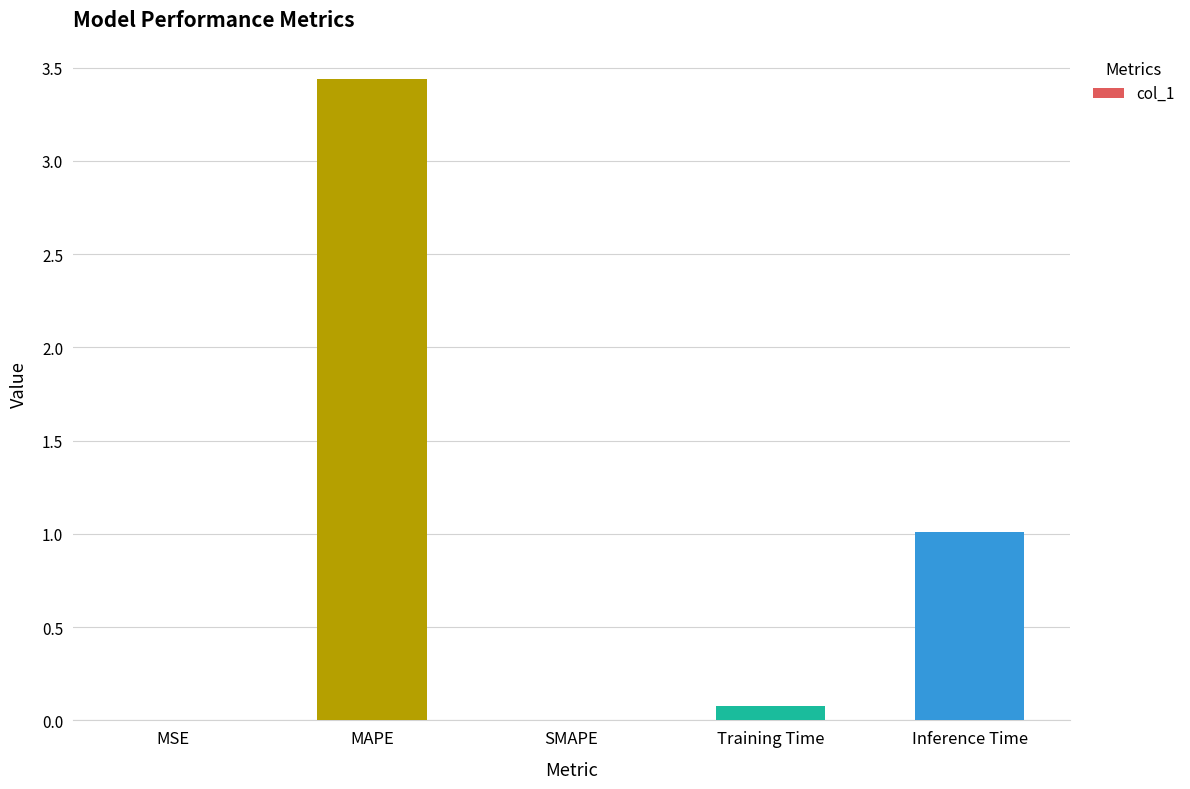

What is the sum of the values at MAPE and Training Time?

3.5